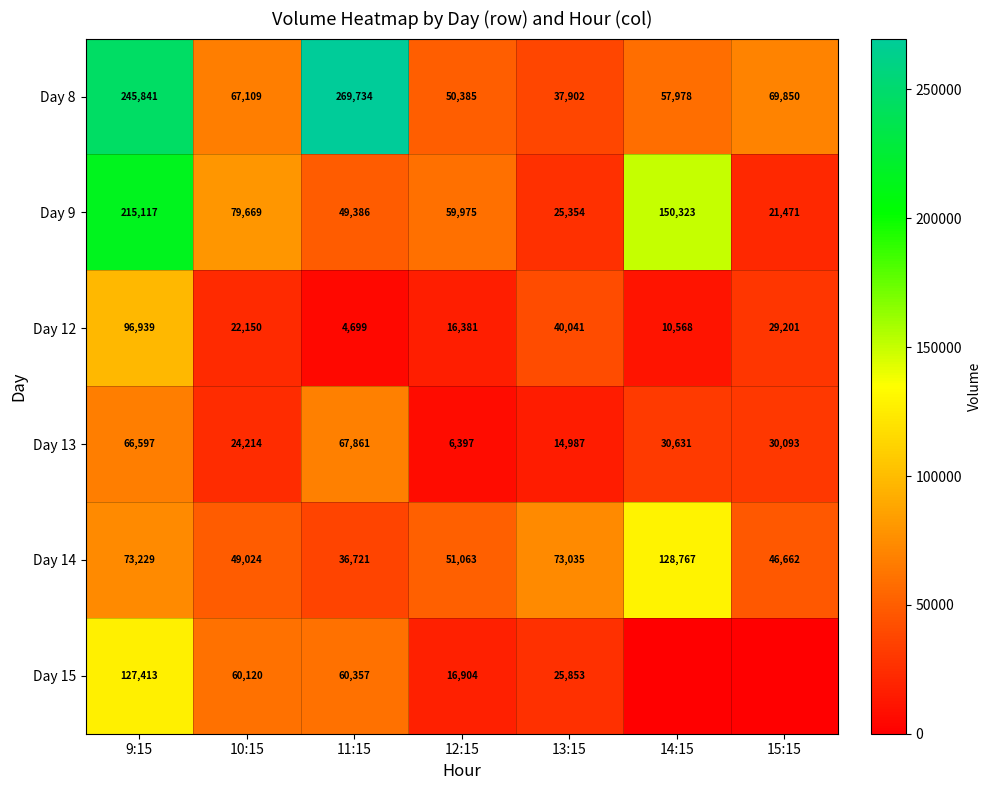

Between 9:15 and 13:15, which series saw the biggest shift?

Day 8